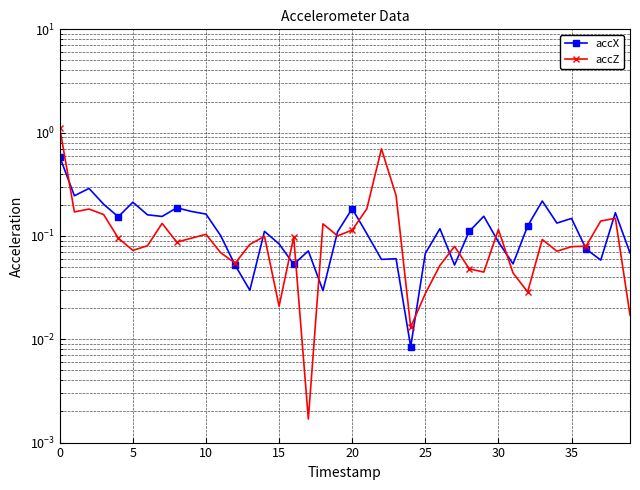

True or false: accZ and accX intersect in this chart.

True